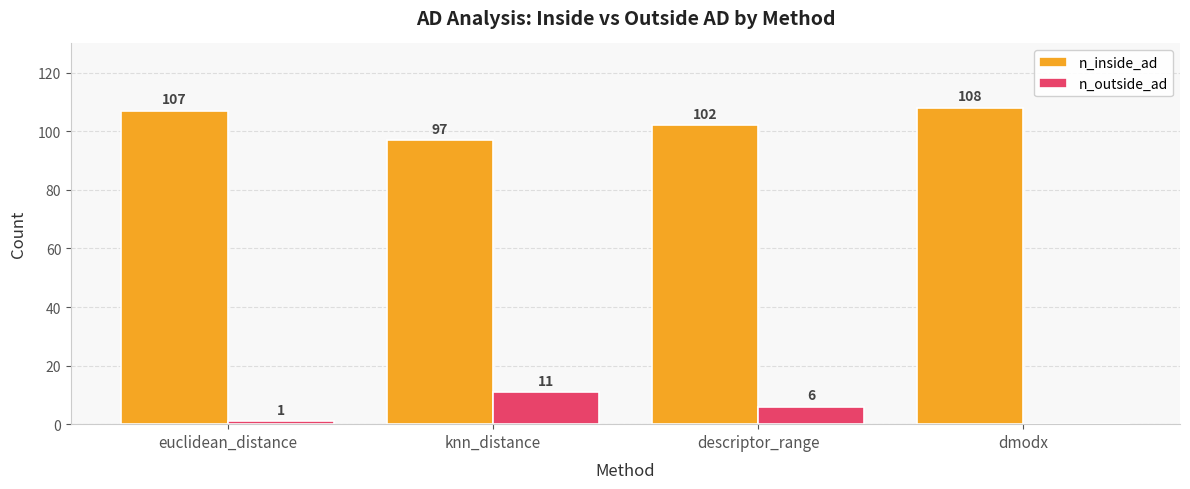

The value of n_outside_ad at dmodx is -5. True or false?

False